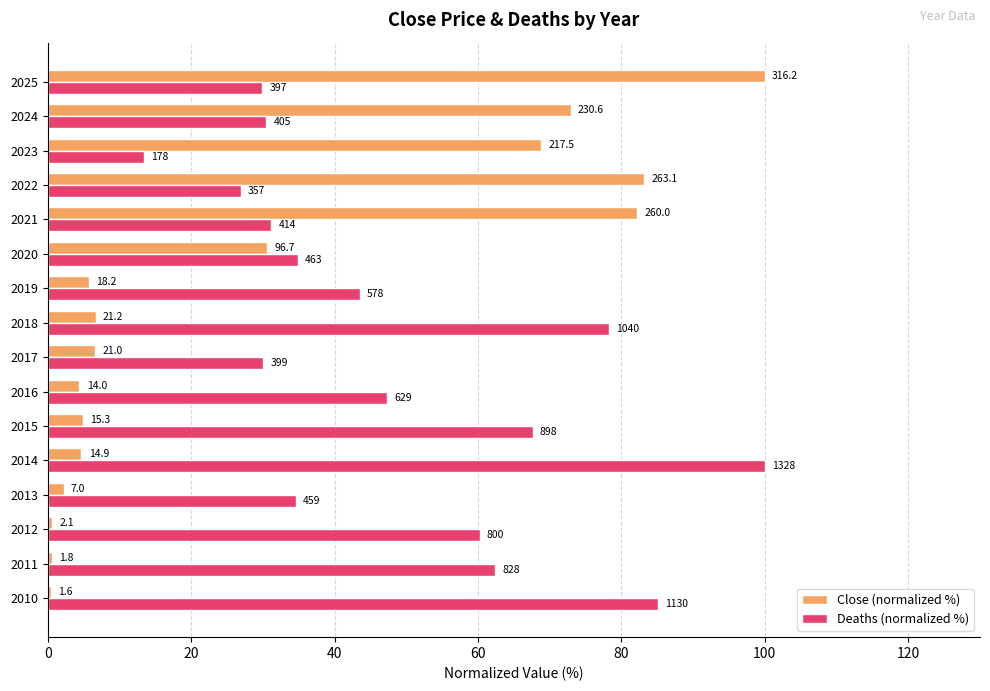

What are all the series names shown in the legend?

Close (normalized %), Deaths (normalized %)